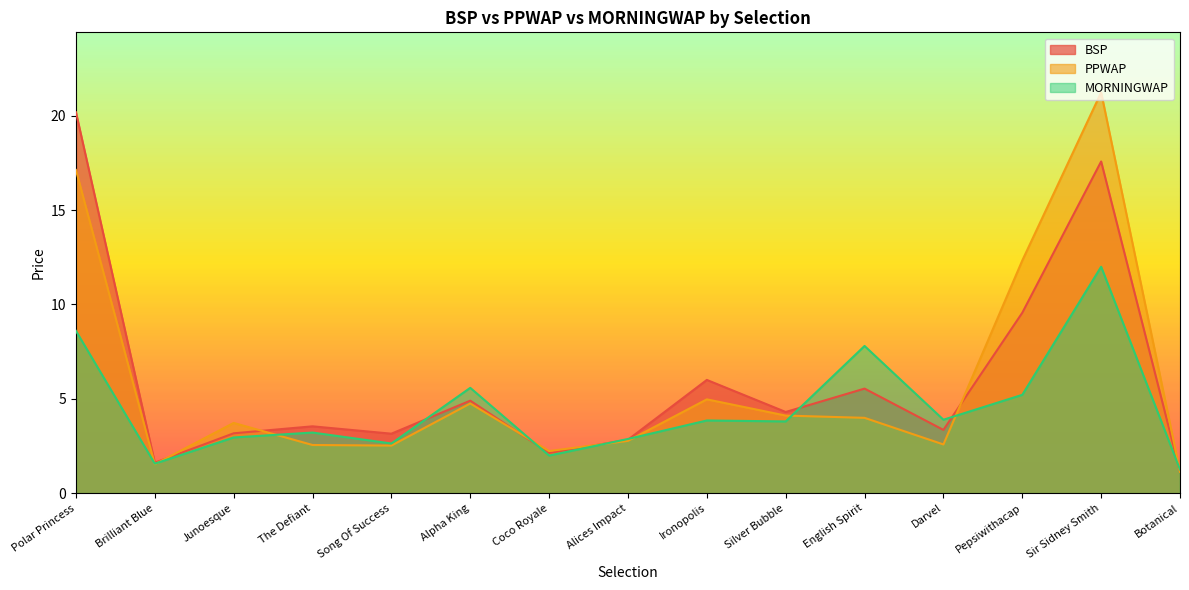

What is the spread (max minus min) of values at The Defiant?

1.0